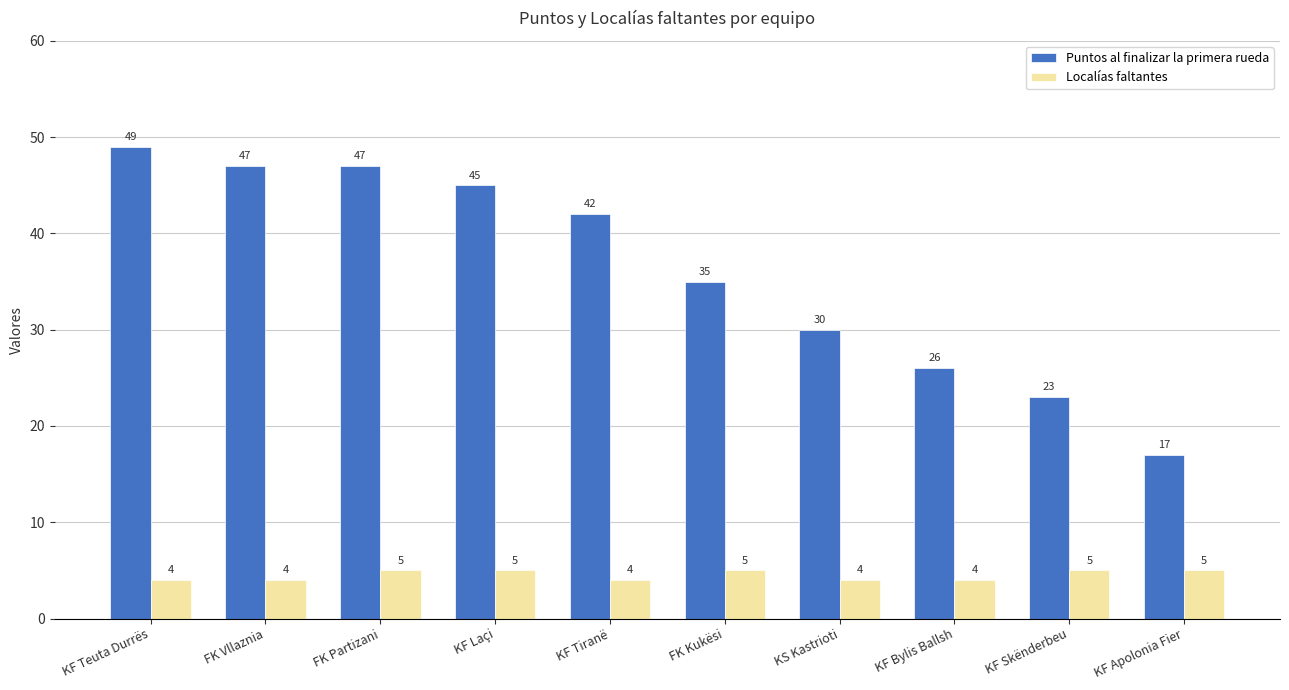

What is the difference between the second highest and second lowest values in the Puntos al finalizar la primera rueda series?

24